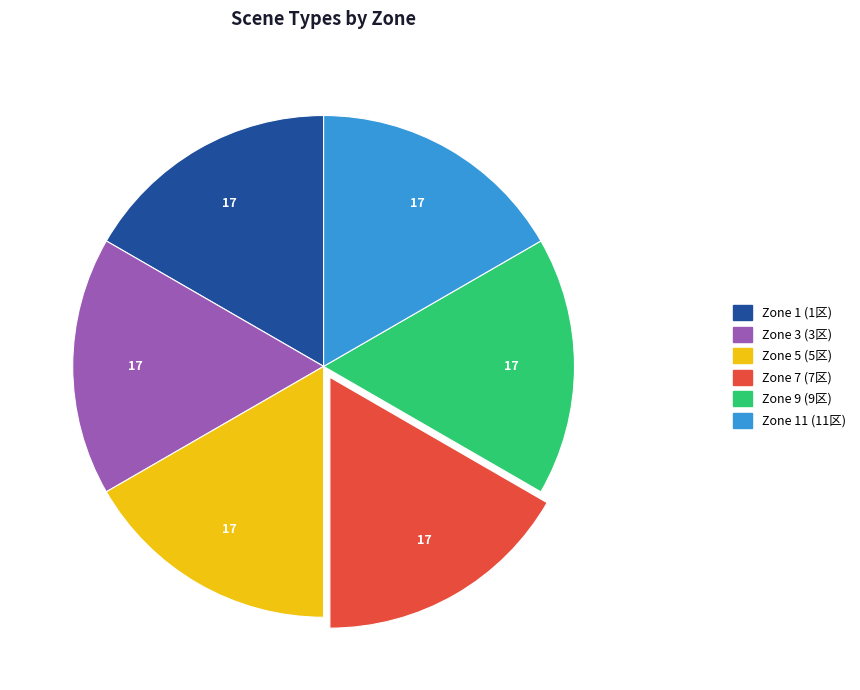

Does any single category account for the majority?

No